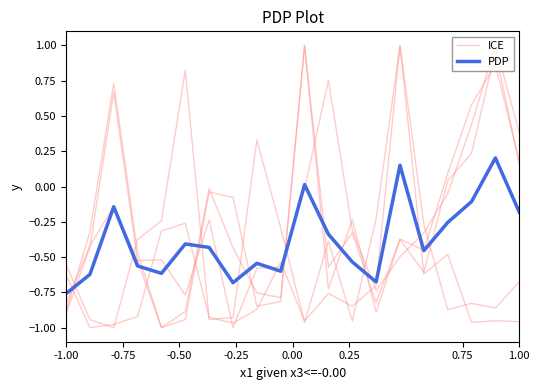

How many positive values does the PDP series have?

3